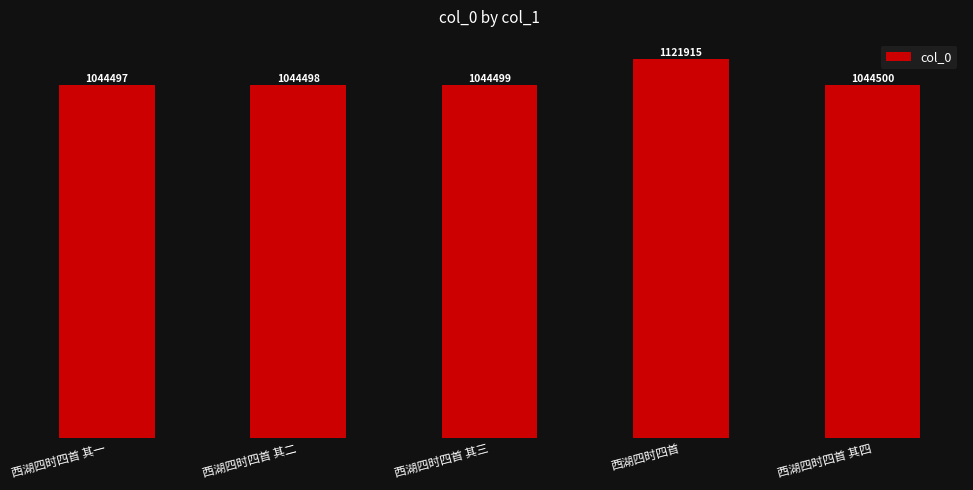

What is the label of the 4th bar from the left?

西湖四时四首